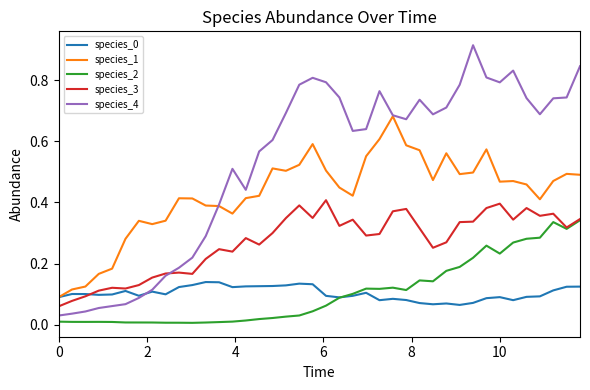

True or false: species_2 and species_1 intersect in this chart.

False